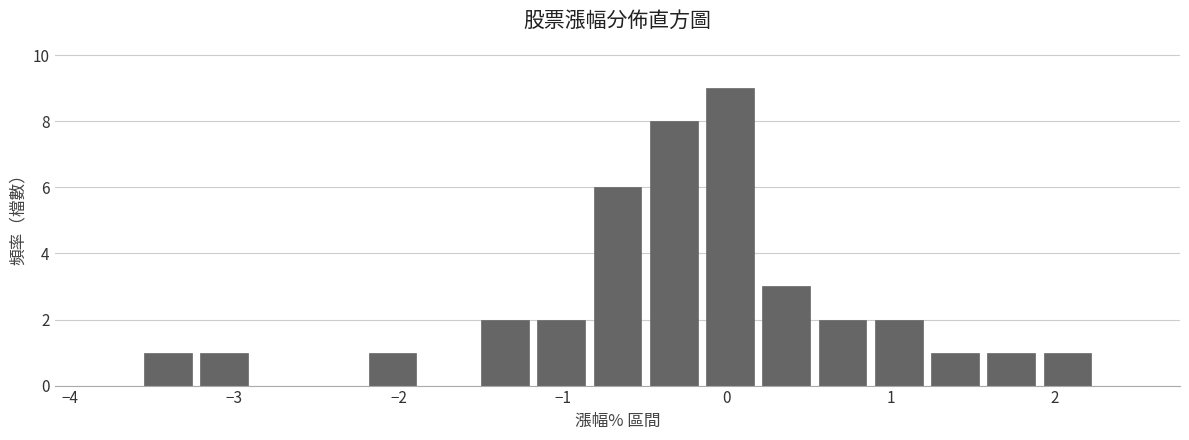

Read against the x-axis, roughly where is the centre of the tallest bar?

0.0